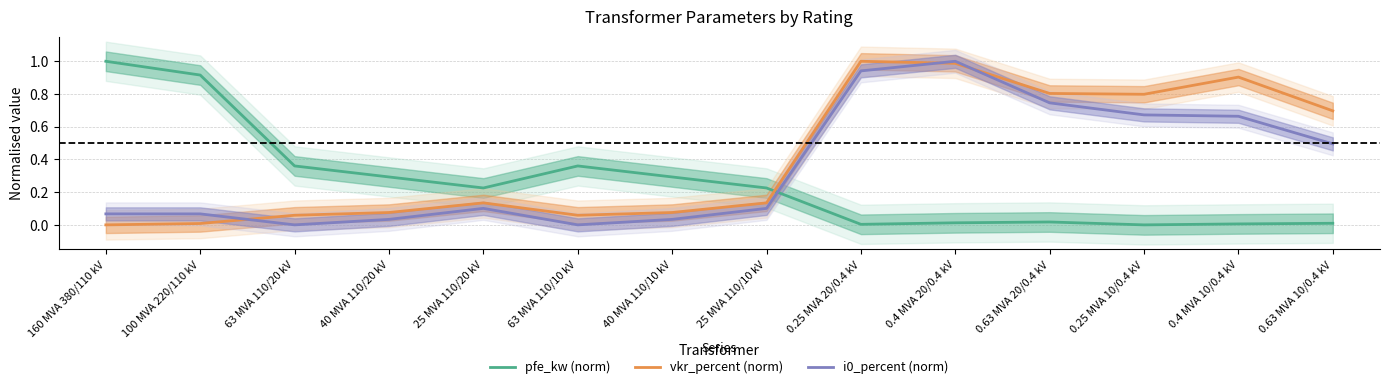

Rank the series by their maximum value, from highest to lowest.

pfe_kw (norm), vkr_percent (norm), i0_percent (norm)